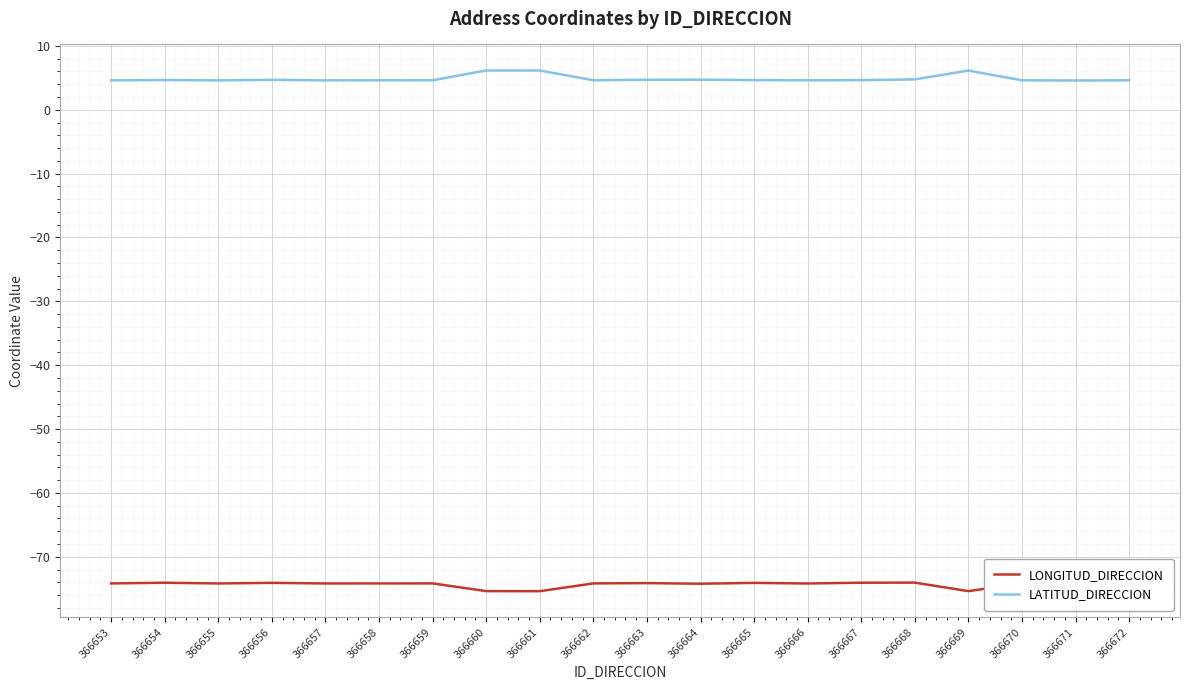

What is the lowest value of the LATITUD_DIRECCION series?

4.6